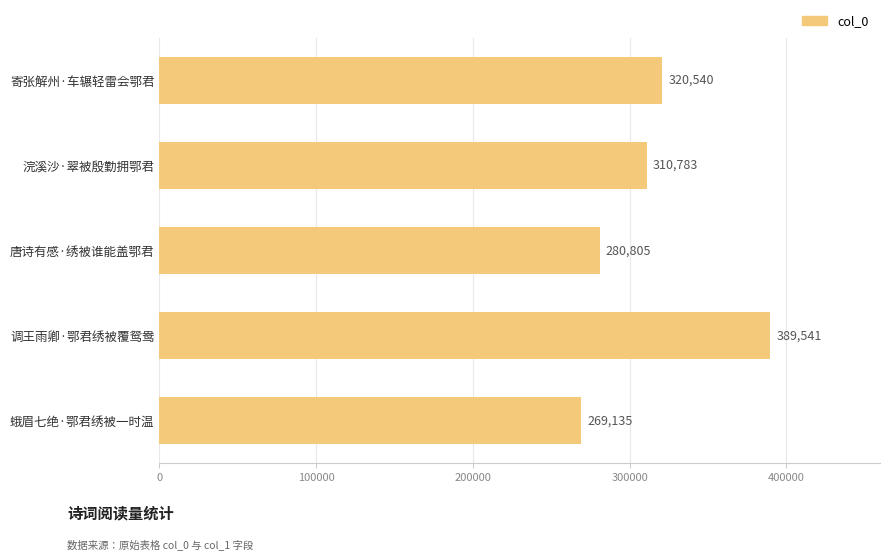

Which has a higher value, 寄张解州·车辗轻雷会鄂君 or 蛾眉七绝·鄂君绣被一时温?

寄张解州·车辗轻雷会鄂君